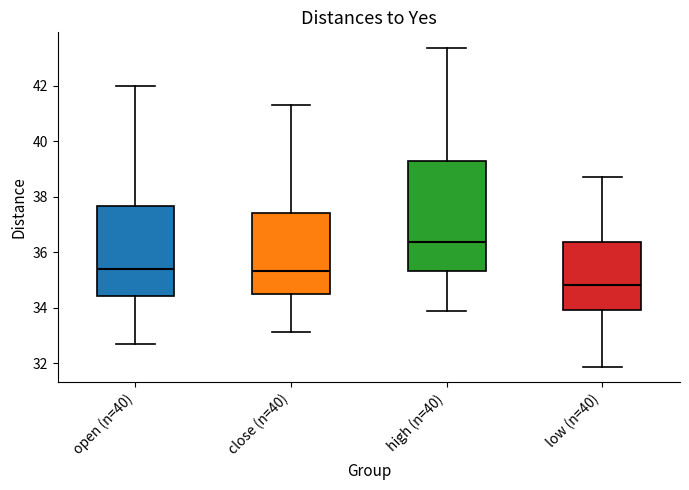

Where does the median line of the box for low (n=40) sit on the y-axis? The values are not printed on the chart, so give them approximately, as read against the axis.

34.8